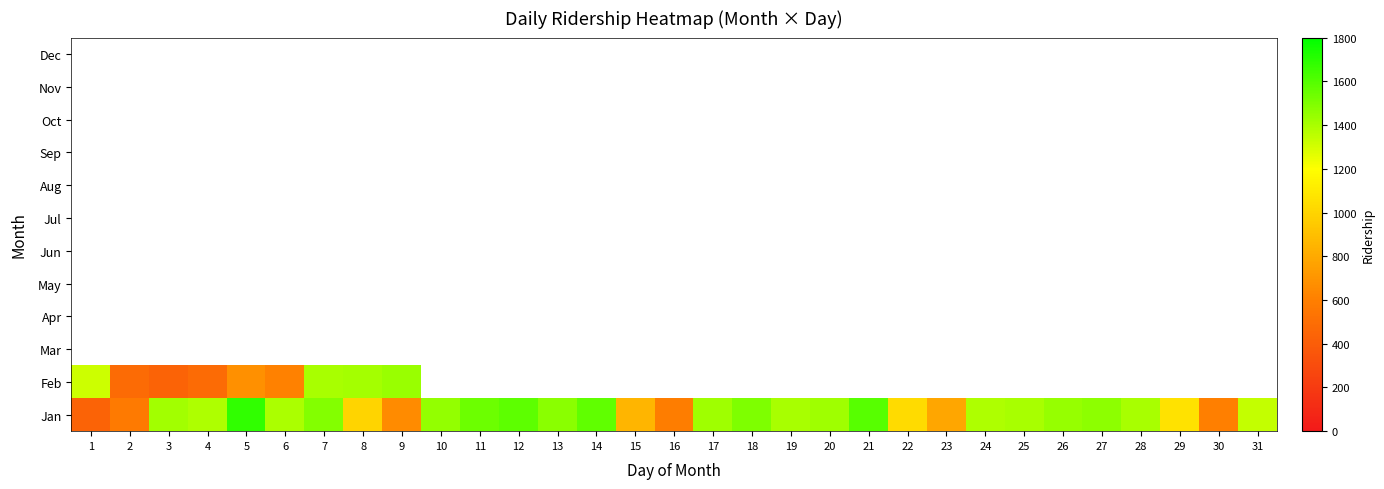

How many data points in Jan are less than 1401?

15